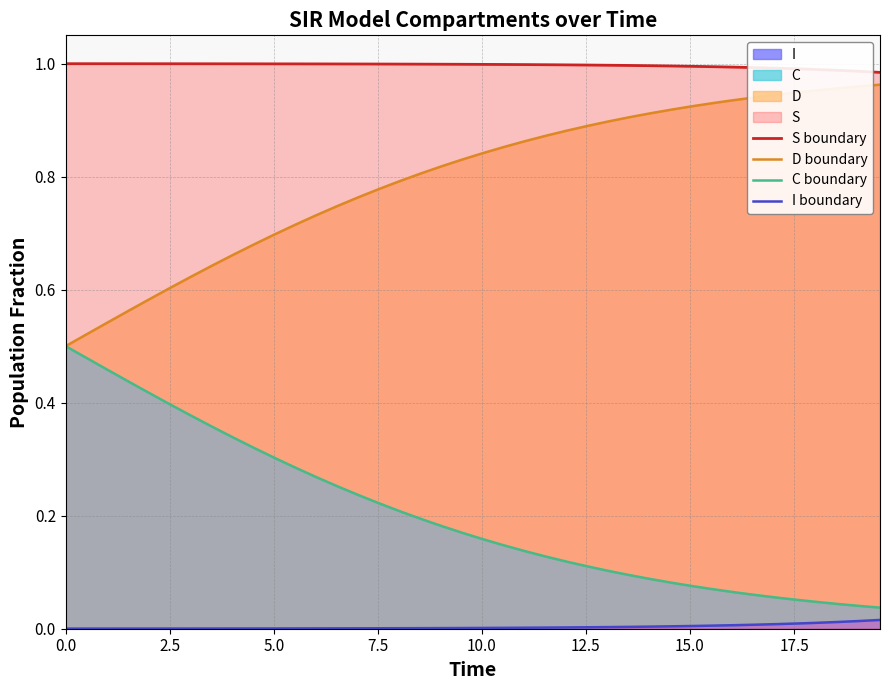

List the series in order of their peak value, highest first.

S boundary, D boundary, C boundary, I boundary